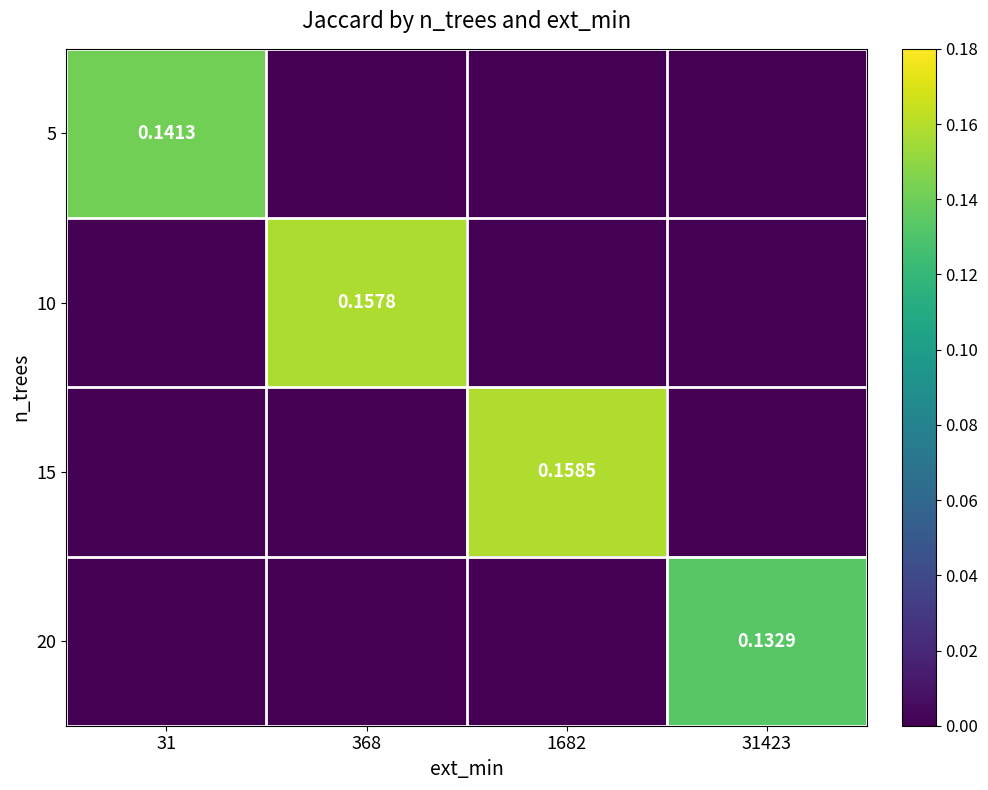

The 10 series shows 0.1 at 31423. True or false?

False